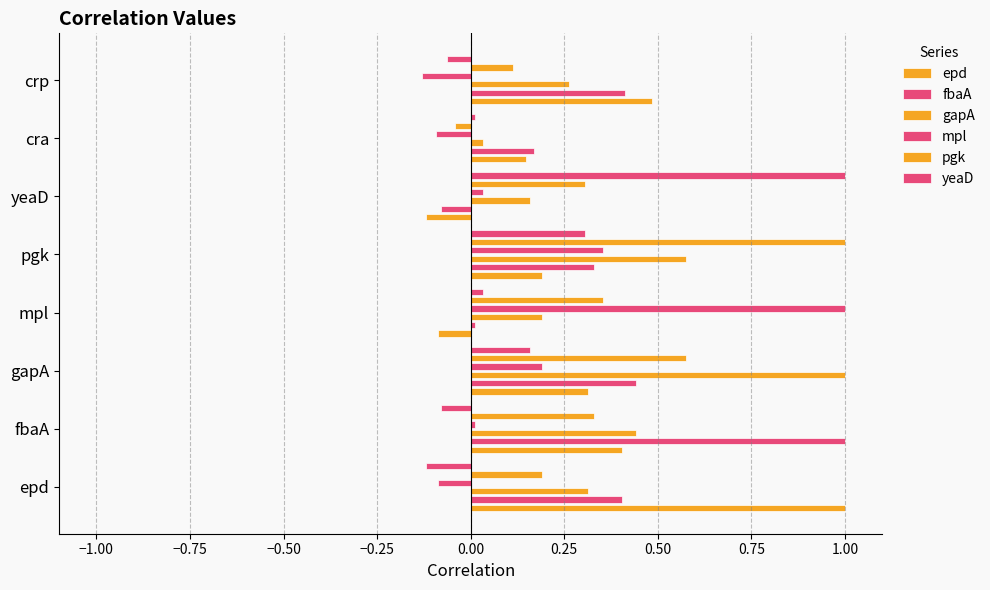

Which series has the widest spread of values?

mpl